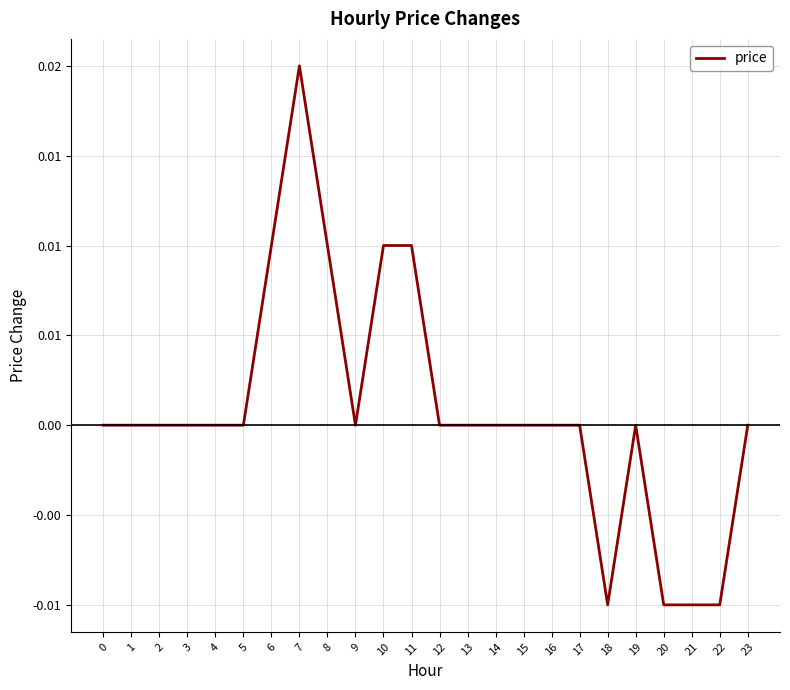

Does the chart have visible grid lines?

Yes